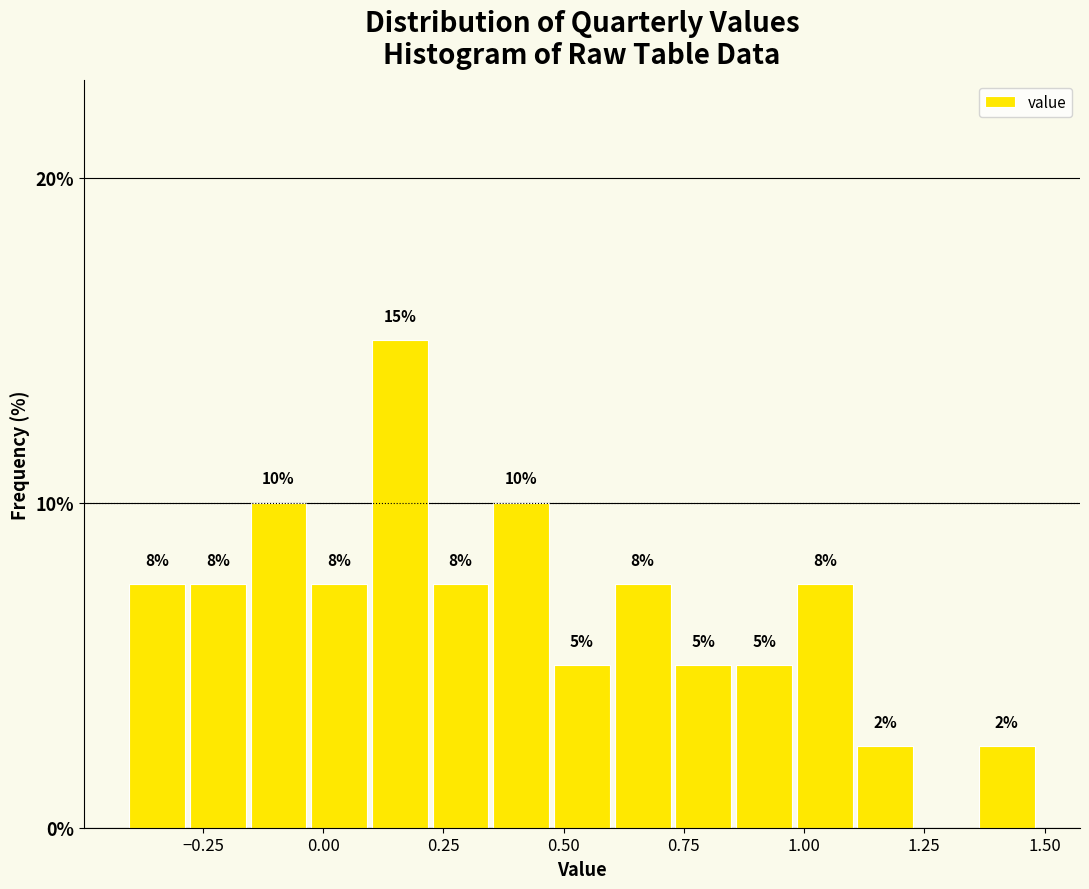

Around what value on the x-axis is the tallest bar? Give the approximate position of its centre, as read against the axis.

0.15